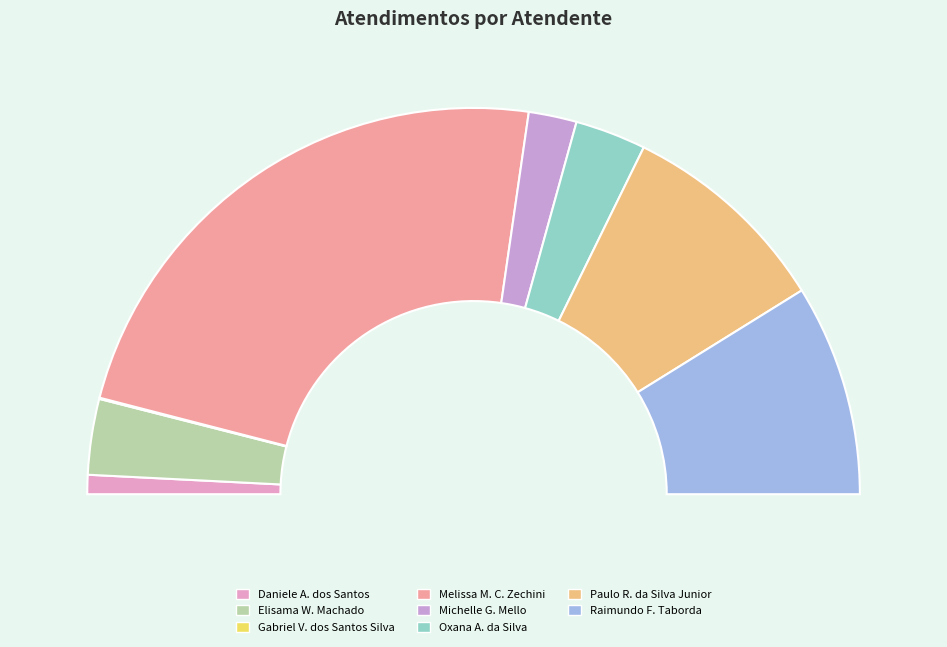

Is the sum of Michelle Goncalves Mello and Raimundo Francisco Taborda greater than half?

No